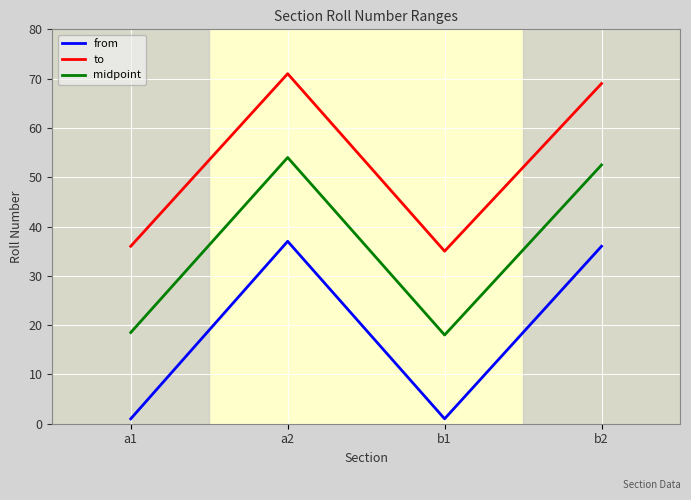

Is it true that midpoint equals 18.0 at b1?

True